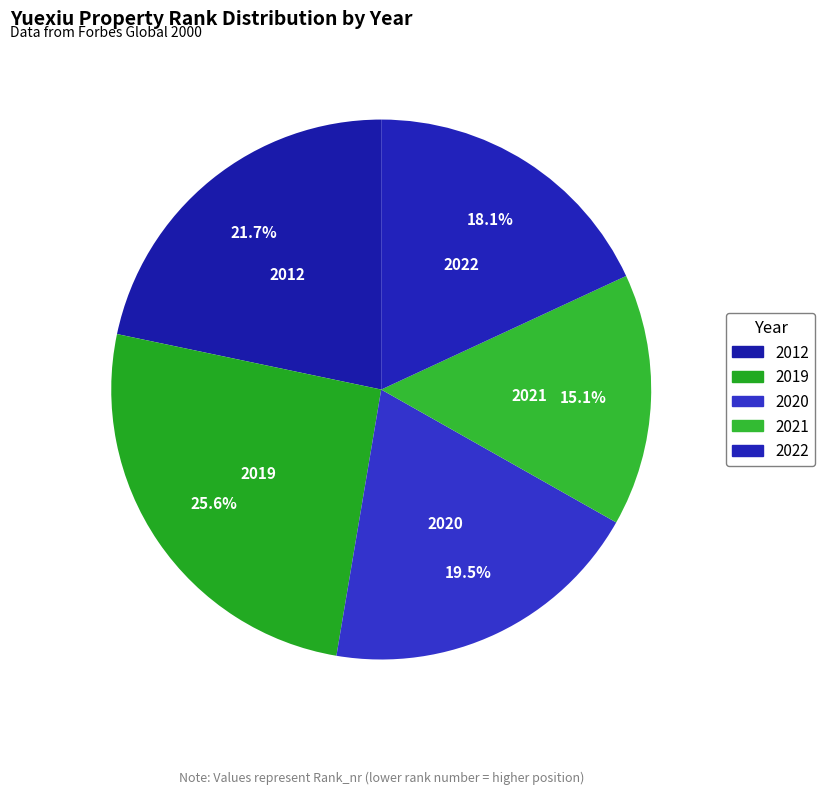

What is the ratio of the value at 2022 to the value at 2020?

0.9